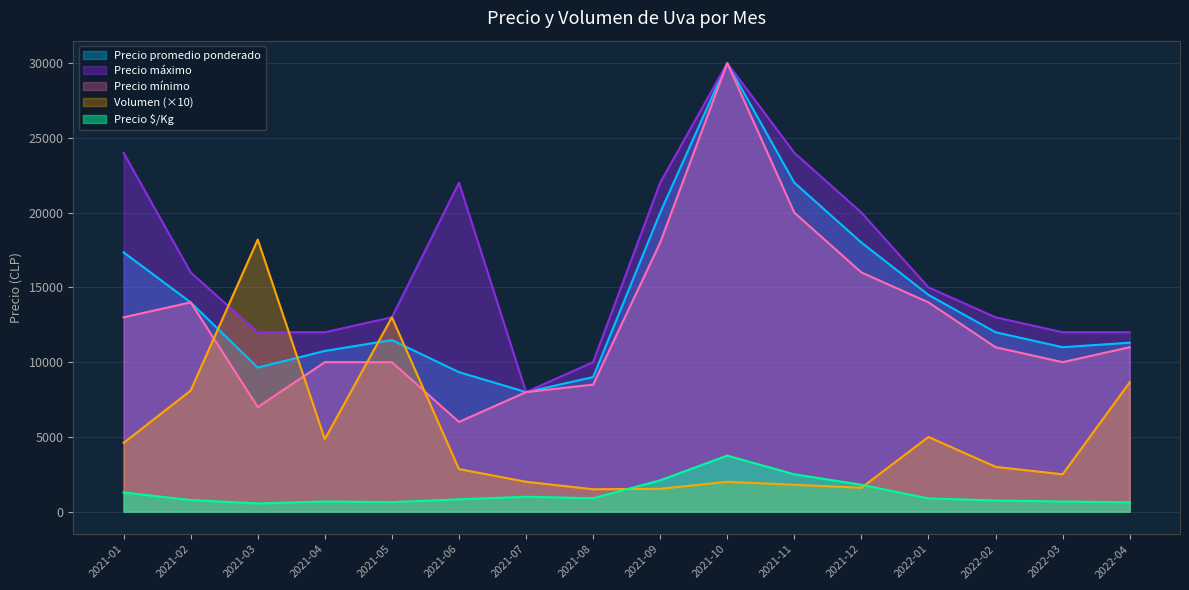

In Precio promedio ponderado, how many points are lower than both neighbors (excluding endpoints)?

3